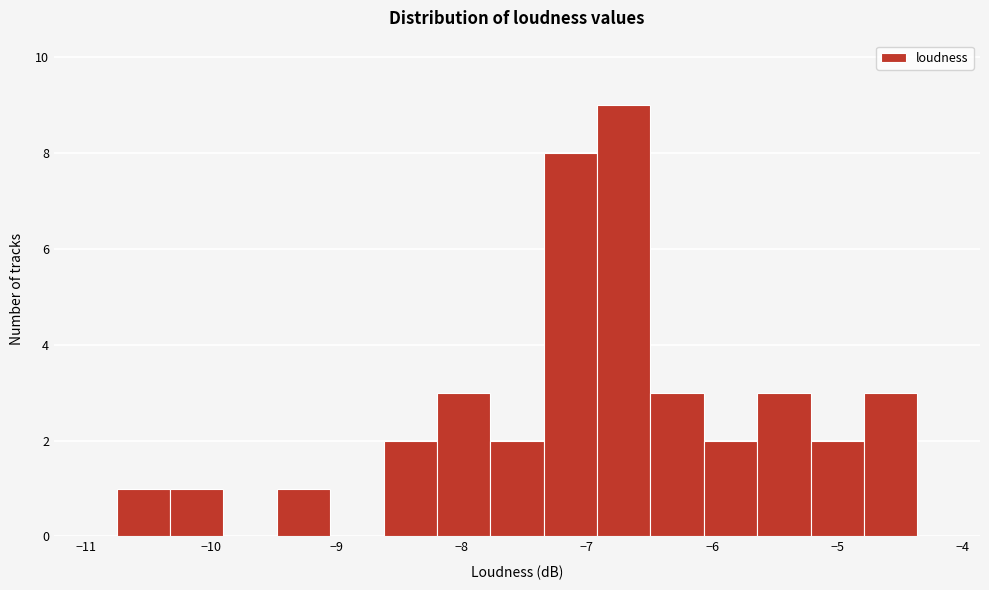

Over which range of the x-axis is the bar tallest?

-6.9 to -6.5